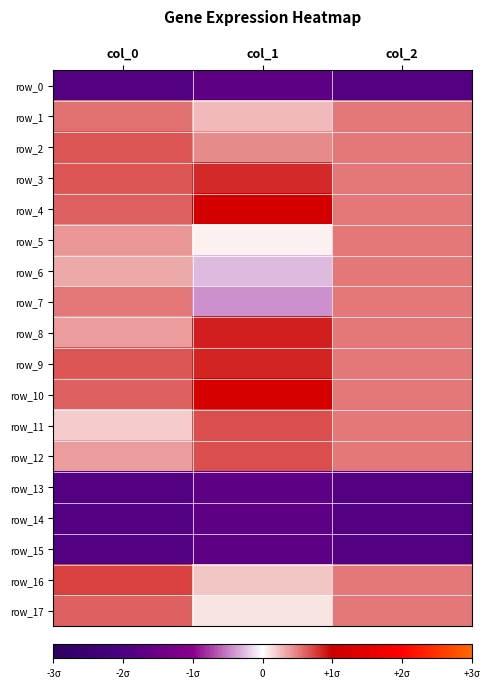

Count the number of categories in the chart.

3